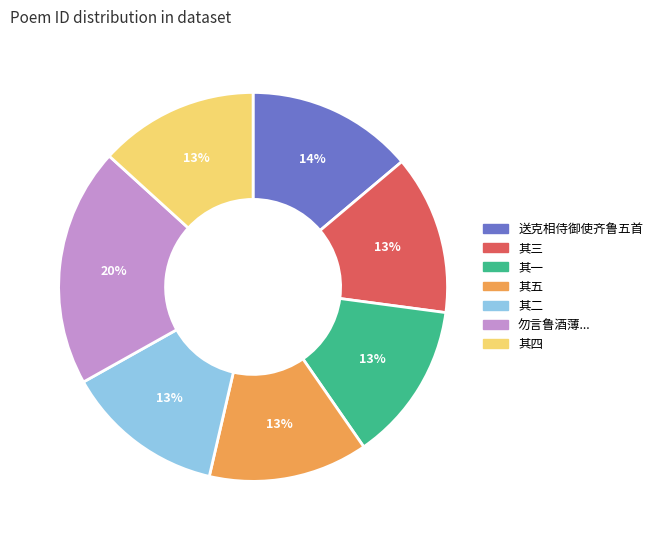

To the nearest percent, what is the average slice percentage?

14%